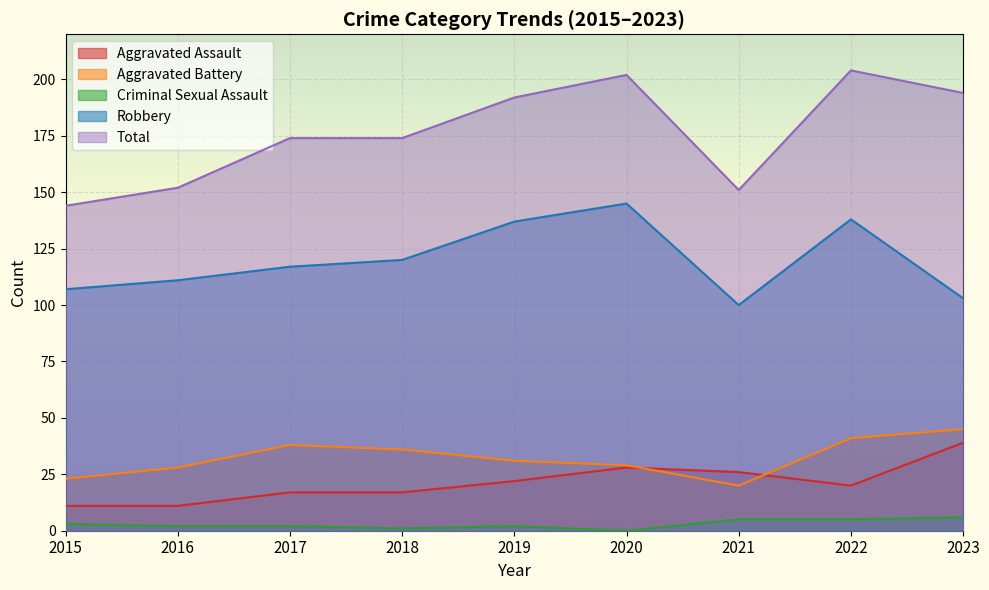

Which series ends up on top after the final intersection of Aggravated Assault and Aggravated Battery?

Aggravated Battery